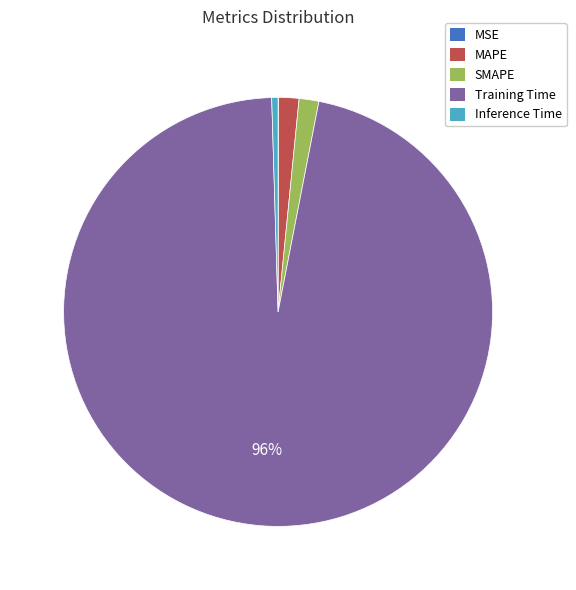

What percentage is the SMAPE slice, to the nearest percent?

1%